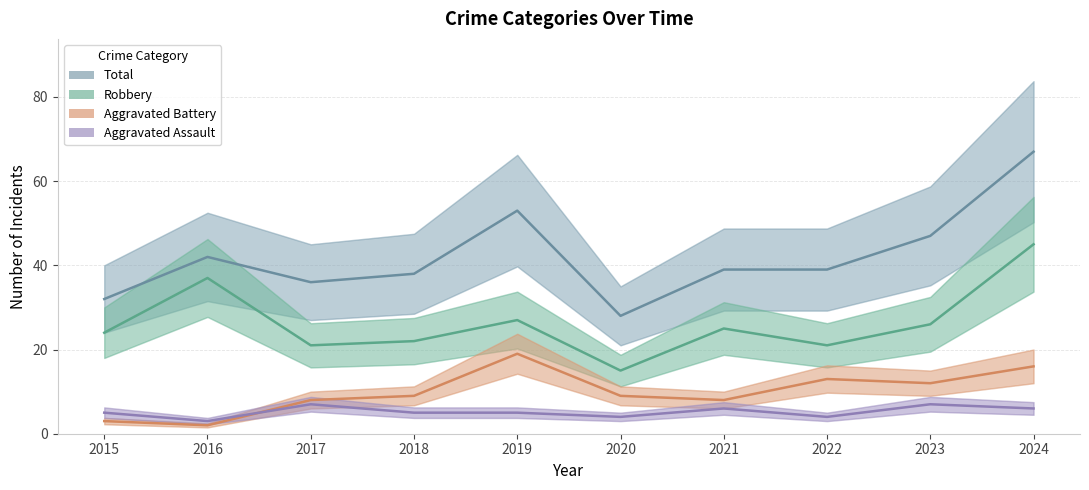

Is it true that Aggravated Assault equals 1 at 2016?

False